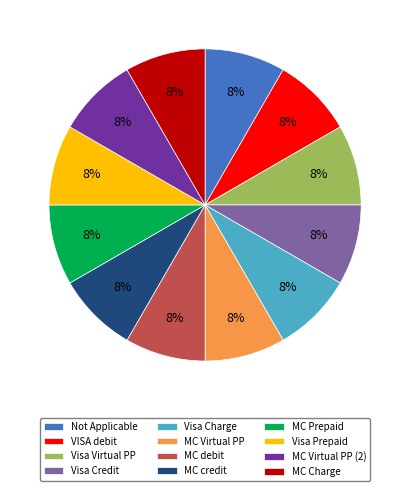

Is the sum of MC Prepaid and Visa Virtual PP greater than half?

No